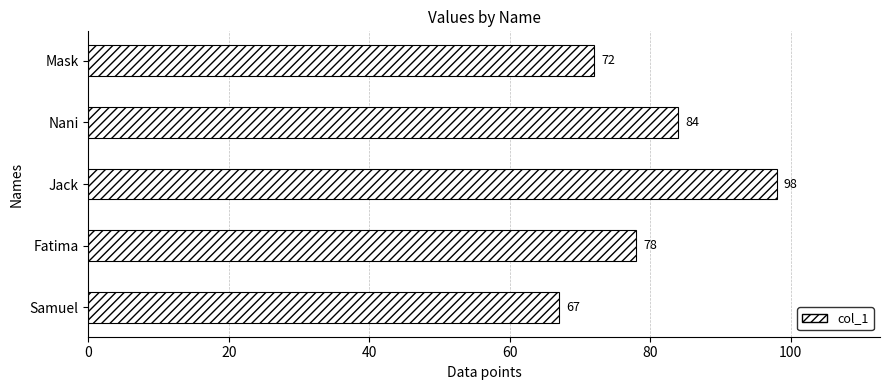

Are the bars horizontal?

Yes